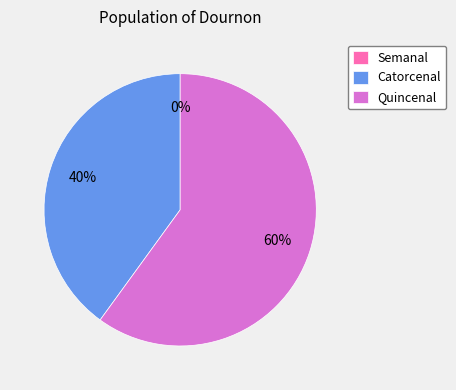

To the nearest percent, what portion does Catorcenal represent?

40%